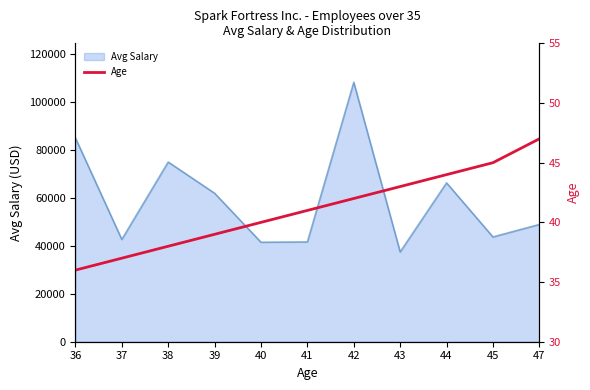

Approximately how many times larger is the value at 39 compared to 37?

1.1